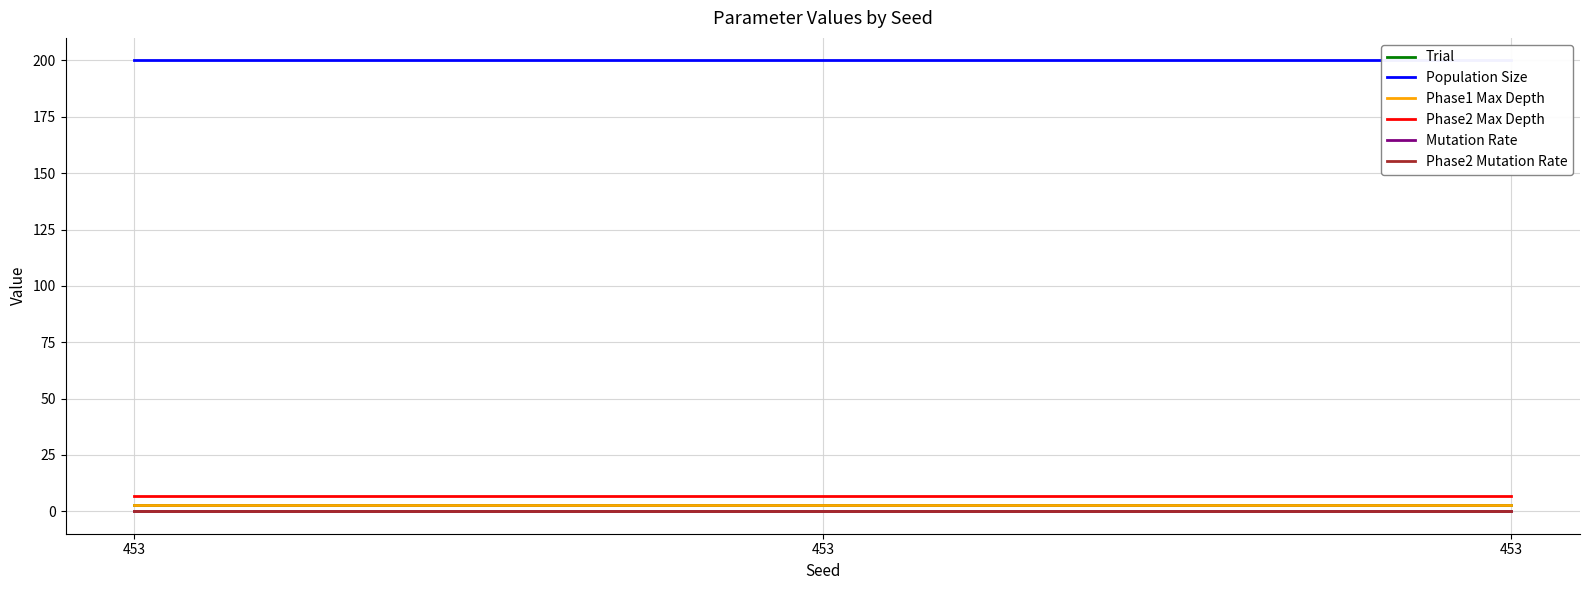

List the series in order of their peak value, highest first.

Population Size, Phase2 Max Depth, Trial, Phase1 Max Depth, Mutation Rate, Phase2 Mutation Rate